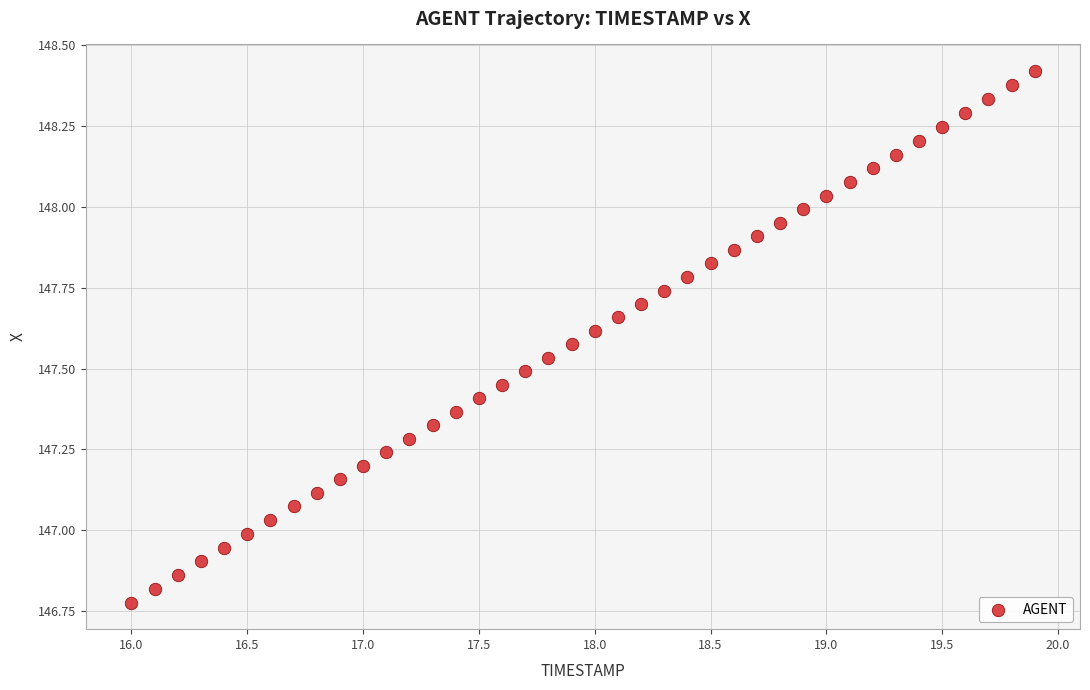

What is the range of X values (max minus min)?

3.9